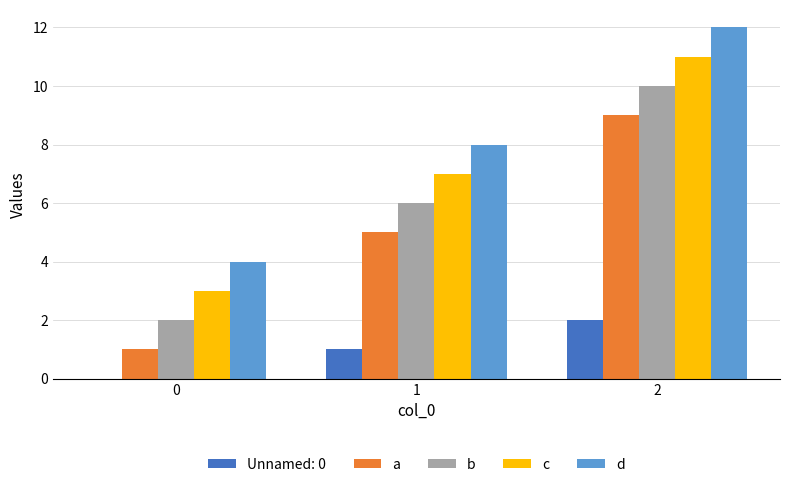

The b series shows 2 at 0. True or false?

True